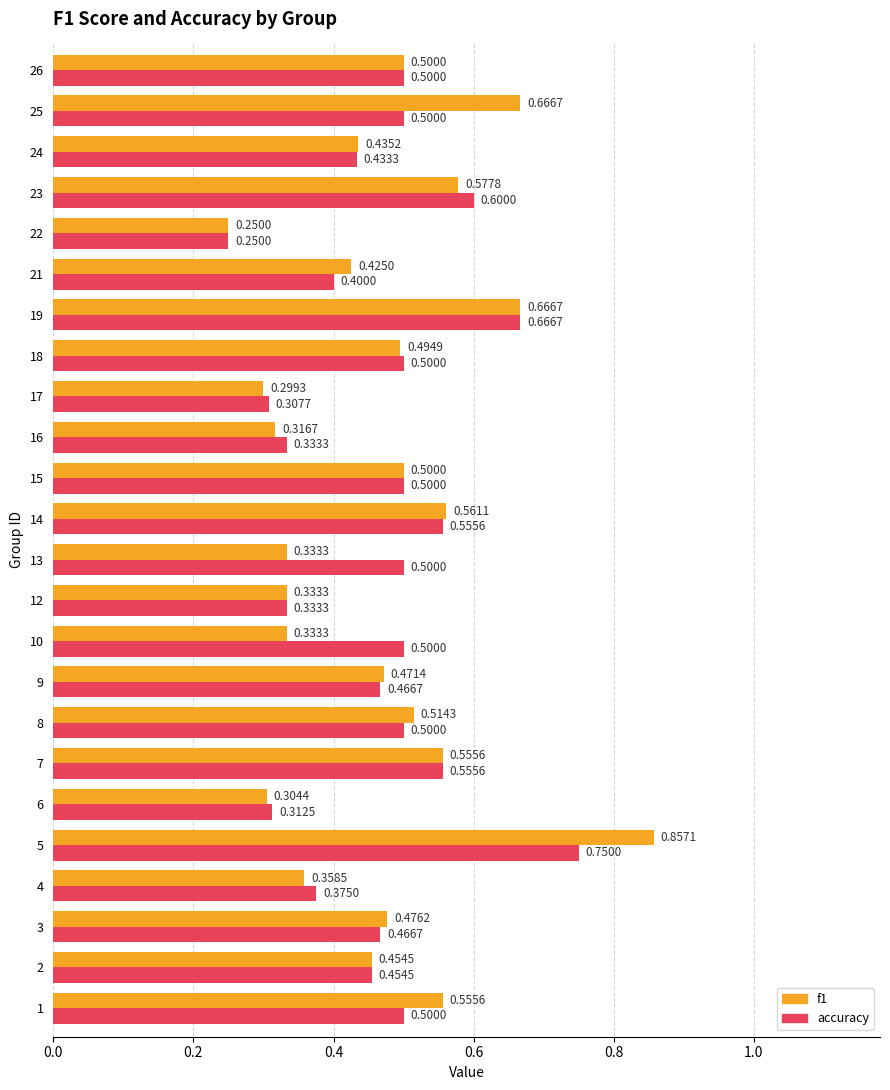

What is the average value of the accuracy series?

0.5